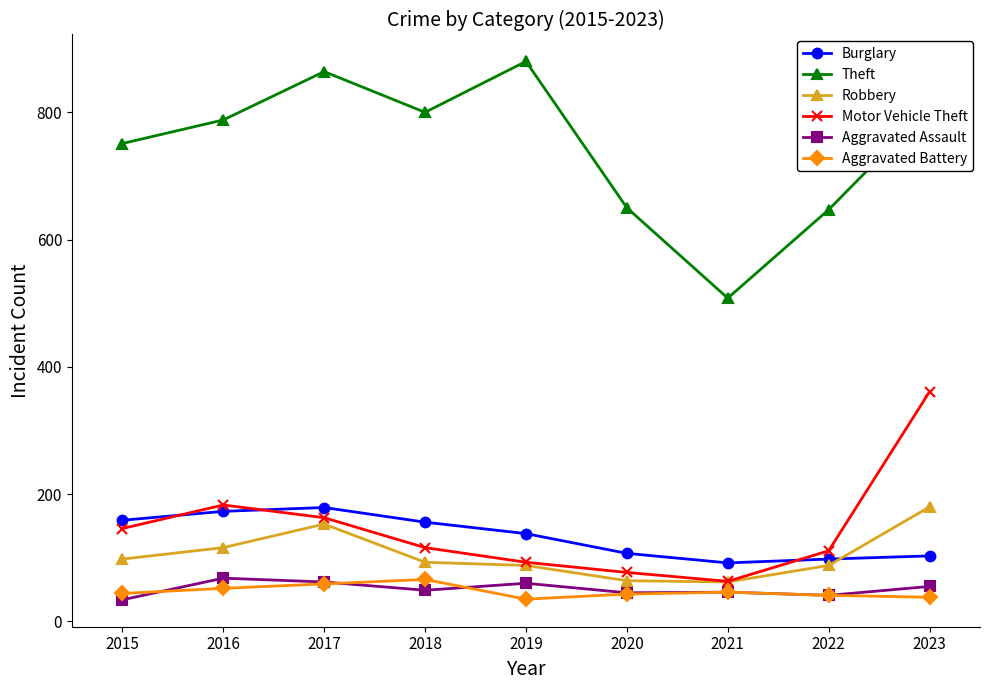

Which series has the largest total across all categories?

Theft